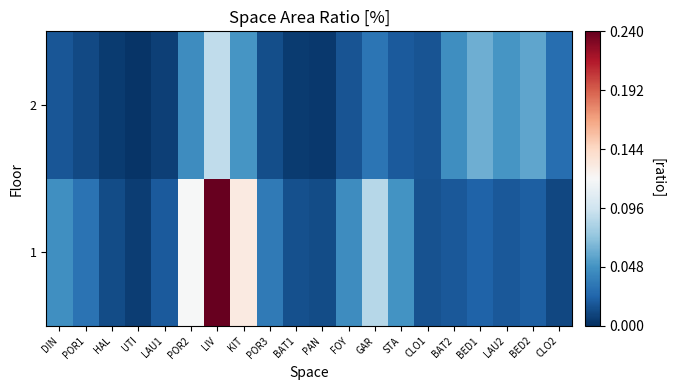

List the series in order of their peak value, highest first.

1, 2